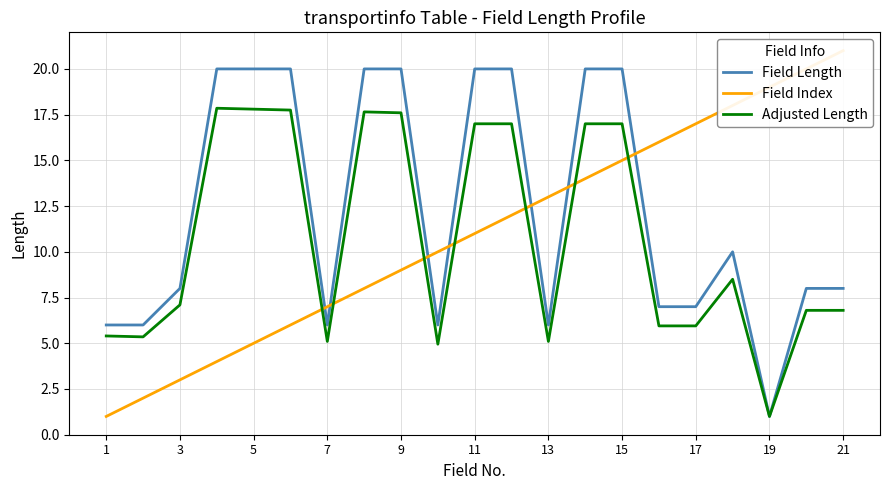

How many interior local peaks does the Adjusted Length series have?

3